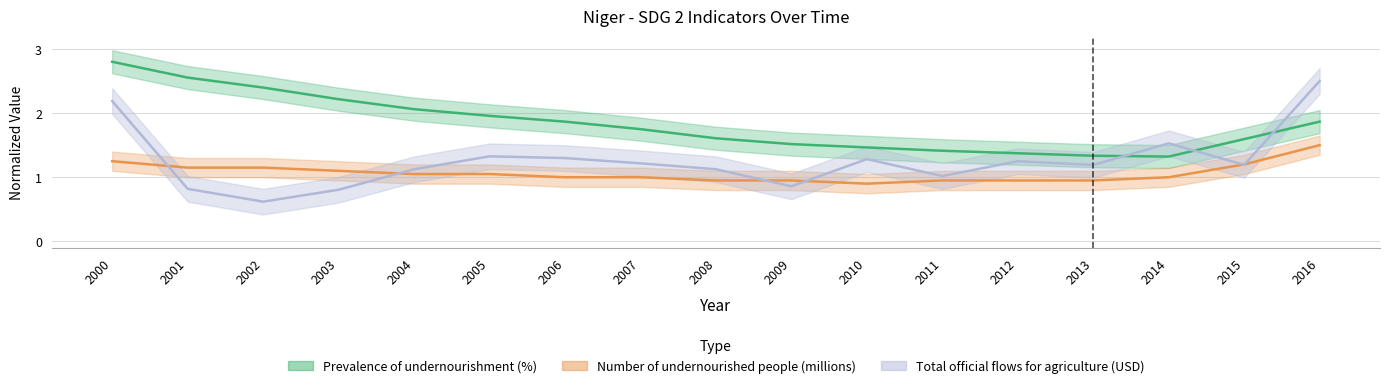

List the labels in order of Prevalence of undernourishment (%) value, smallest first.

2014, 2013, 2012, 2011, 2010, 2009, 2015, 2008, 2007, 2006, 2016, 2005, 2004, 2003, 2002, 2001, 2000